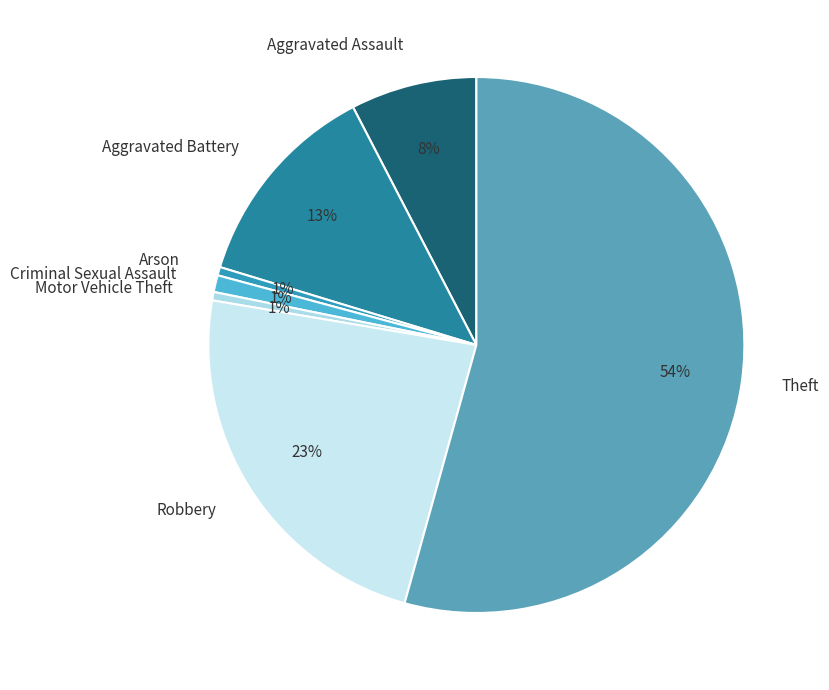

Which slice is the largest?

Theft